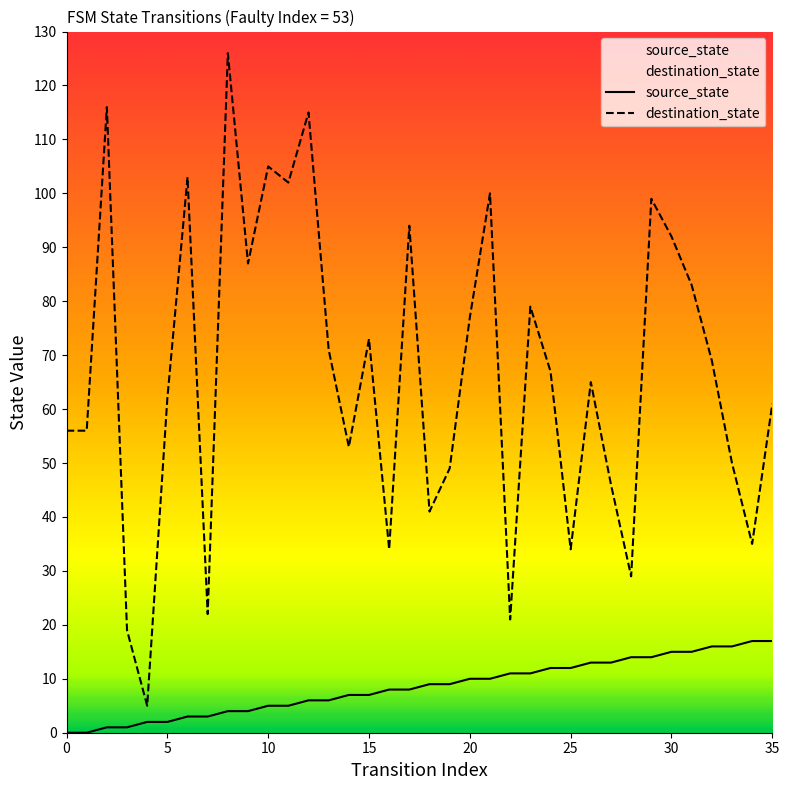

Which series has the widest spread of values?

destination_state